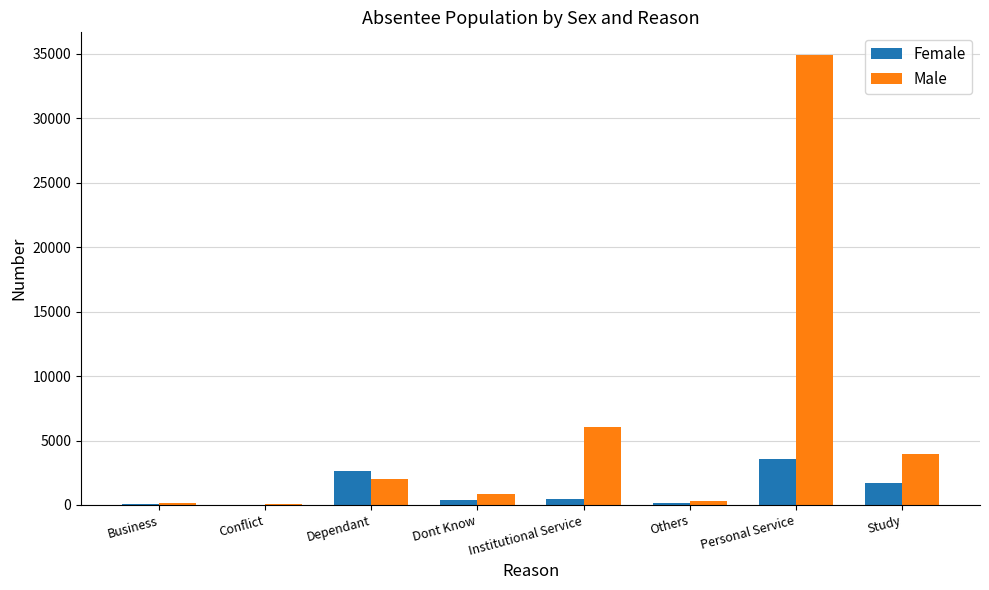

What is the sum of all Female values?

9001